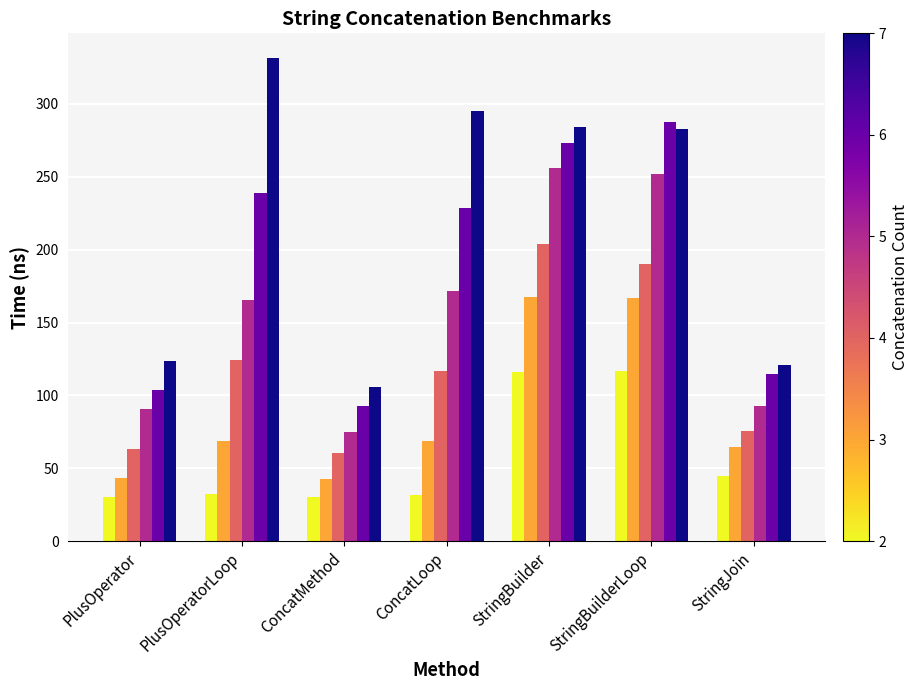

What is the spread (max minus min) of values at StringJoin?

76.0